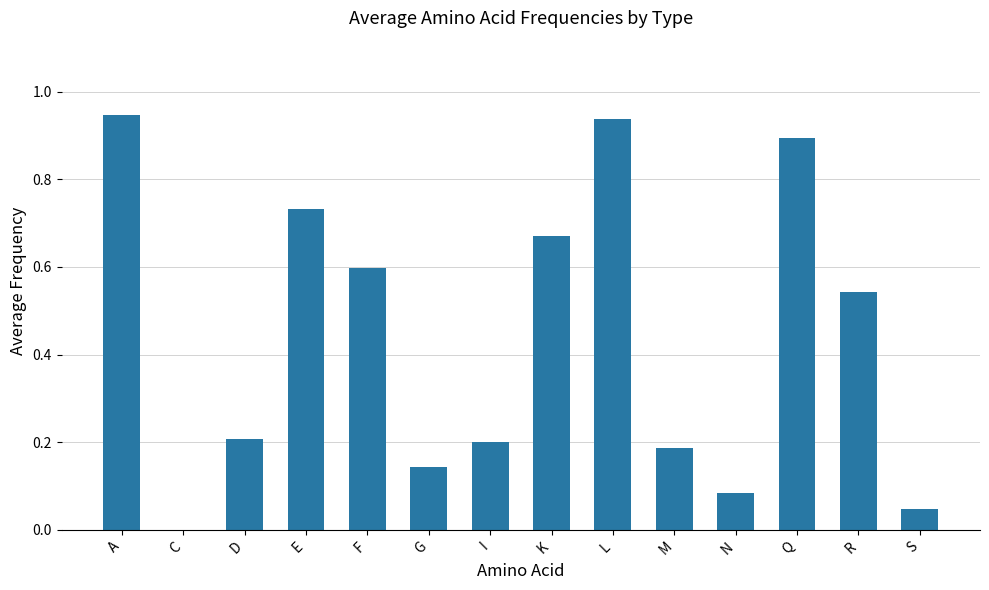

The value at I is 0.4. True or false?

False